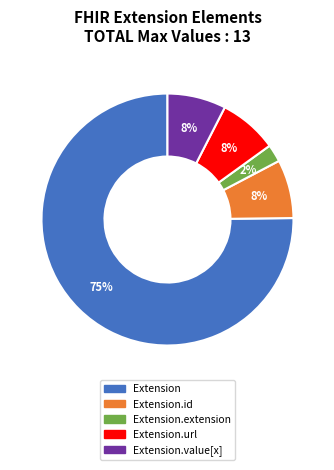

To the nearest percent, what is the average slice percentage?

20%